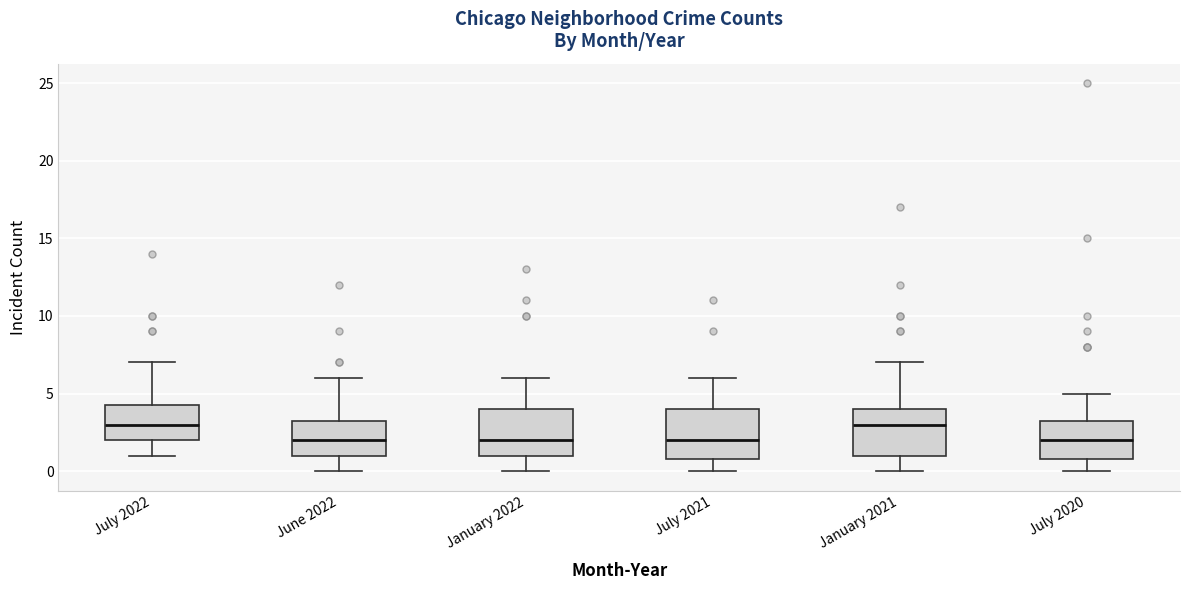

Where does the lower whisker of the box for January 2021 end on the y-axis? The values are not printed on the chart, so give them approximately, as read against the axis.

0.0